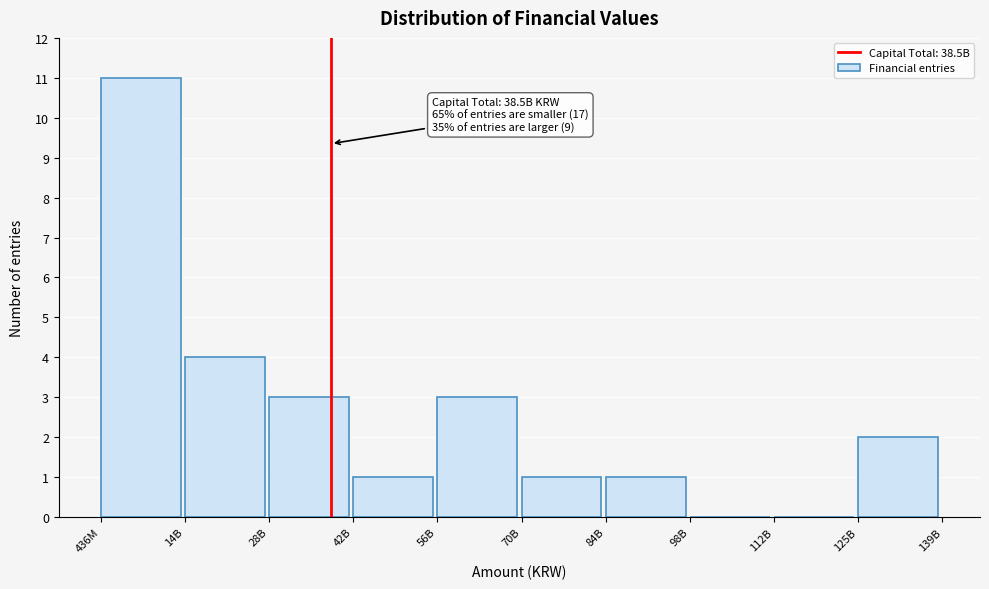

Reading right to left, transcribe all the data shown in this chart.

125B=2	112B=0	98B=0	84B=1	70B=1	56B=3	42B=1	28B=3	14B=4	436M=11